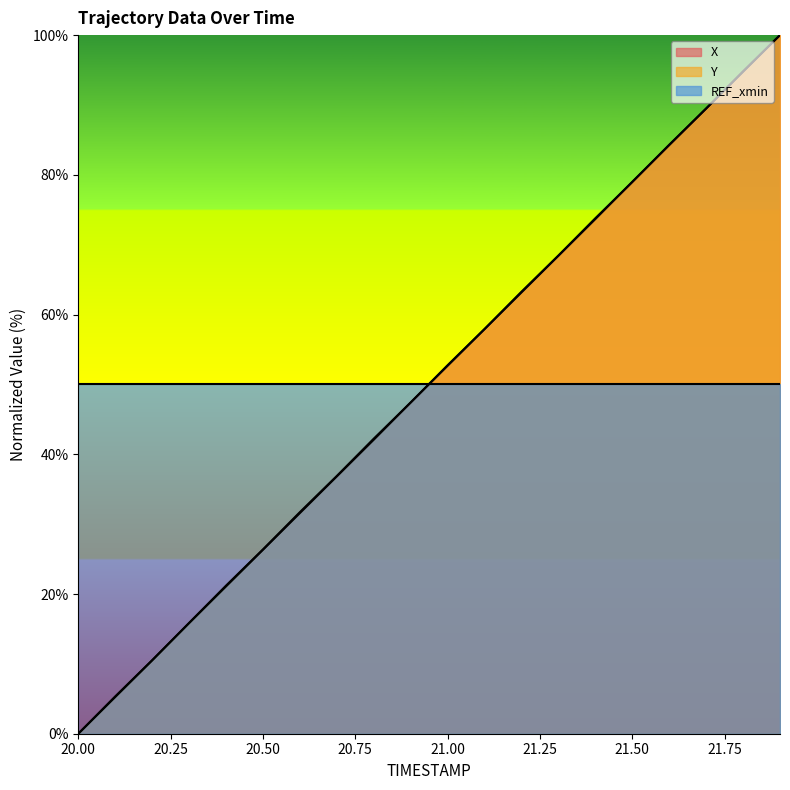

Reading left to right, transcribe all the data shown in this chart.

X: 0.0	5.3	10.5	15.9	21.2	26.4	31.7	36.9	42.2	47.4	52.8	57.9	63.3	68.4	73.8	79.0	84.3	89.5	94.8	100.0
Y: 0.0	5.2	10.5	15.8	21.1	26.3	31.6	36.8	42.1	47.4	52.7	57.9	63.2	68.4	73.7	79.0	84.3	89.5	94.8	100.0